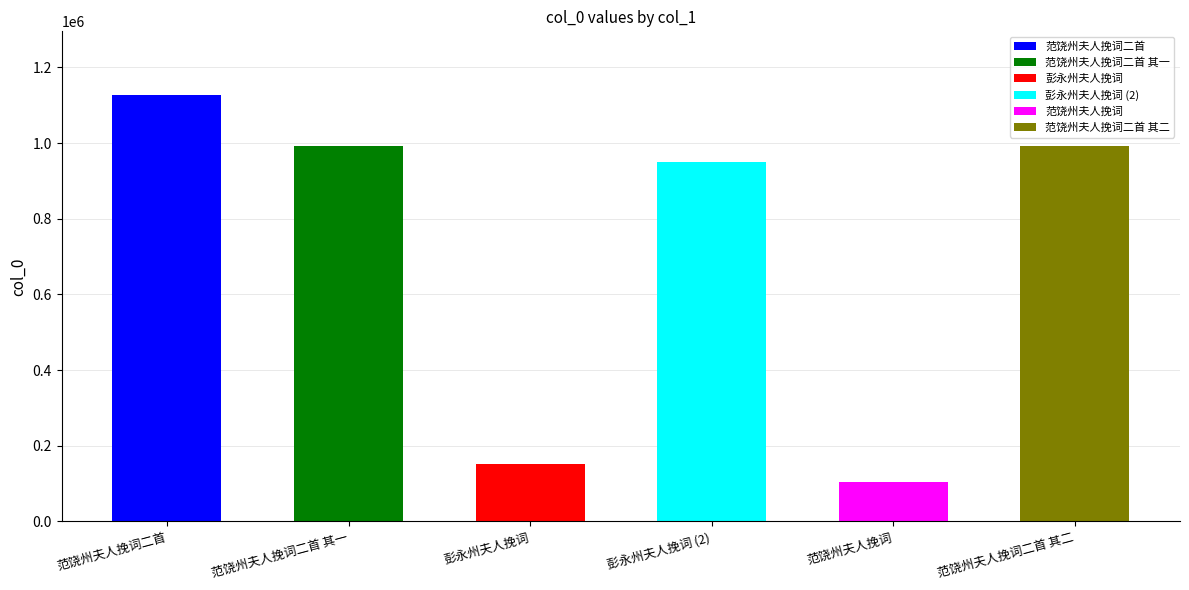

At which label does the data first exceed 991229?

范饶州夫人挽词二首